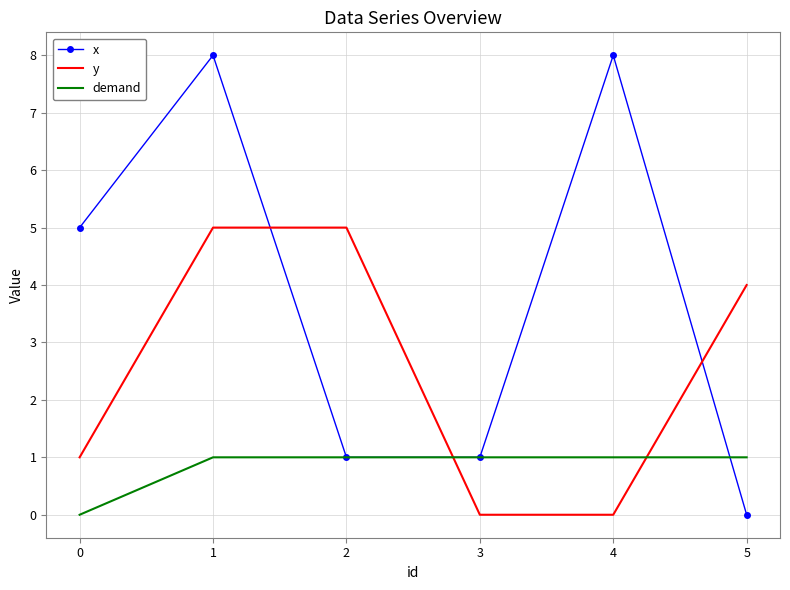

What are all the series names shown in the legend?

x, y, demand